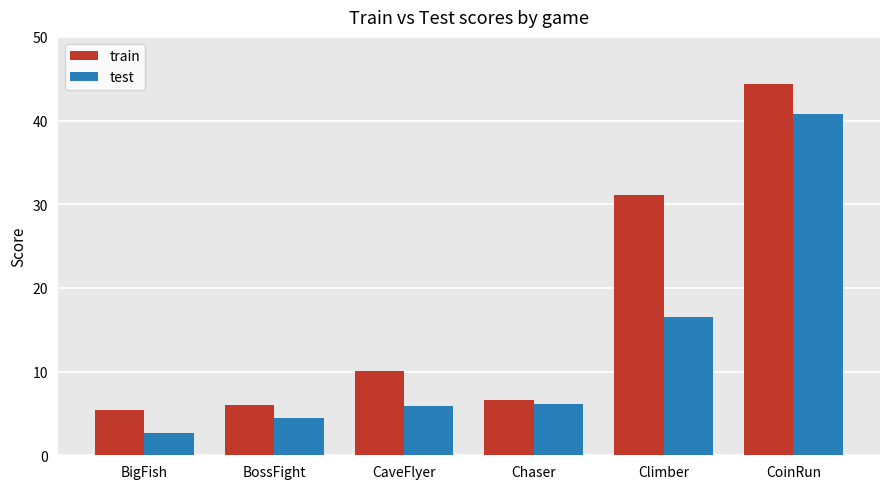

How many values in the train series are below 10?

3